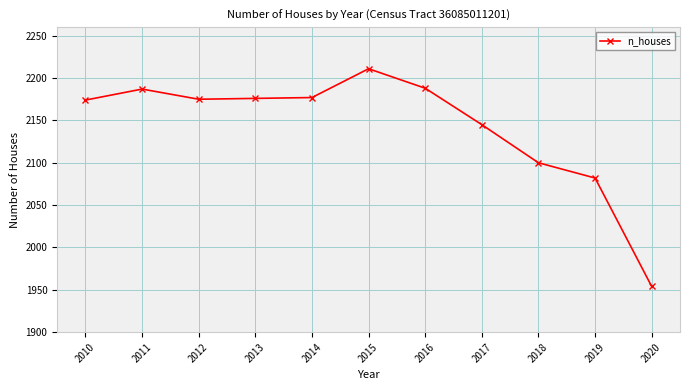

What is the sum of all values?

23569